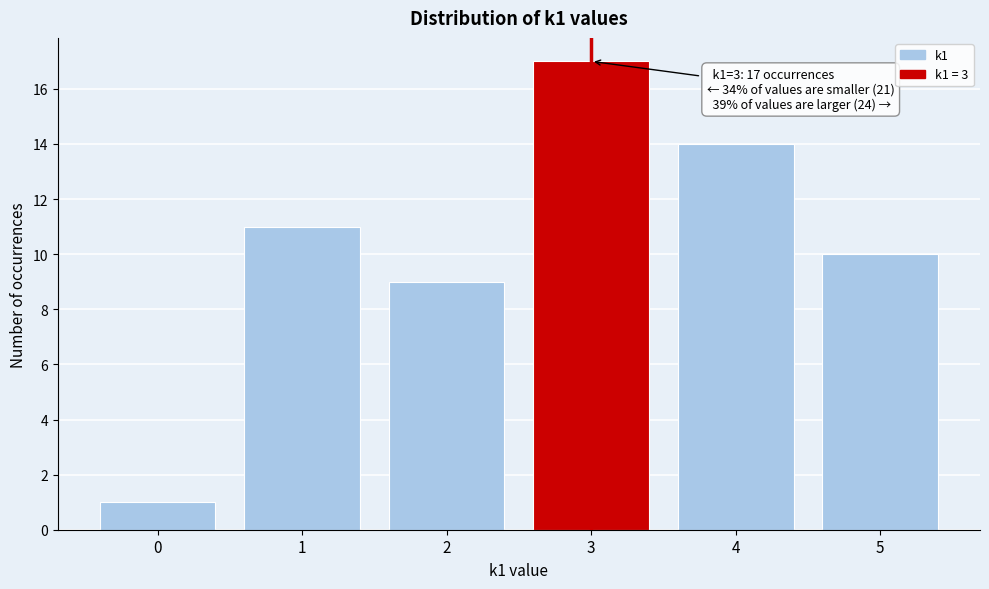

Which range on the x-axis has the tallest bar?

2.5 to 3.5